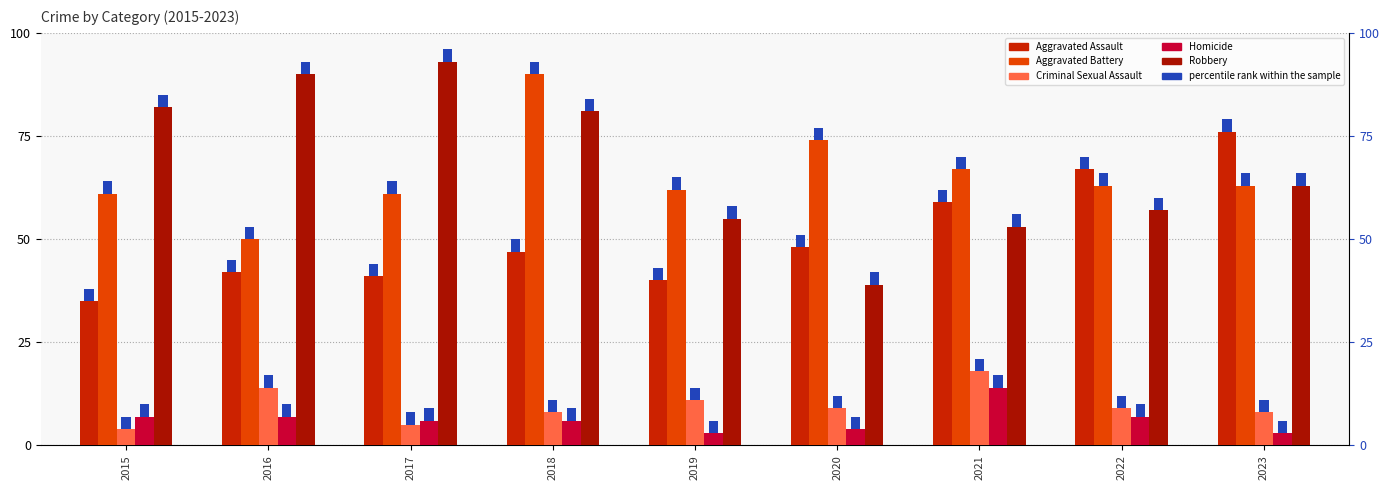

What is the sum of the Robbery values at 2019 and 2023?

118